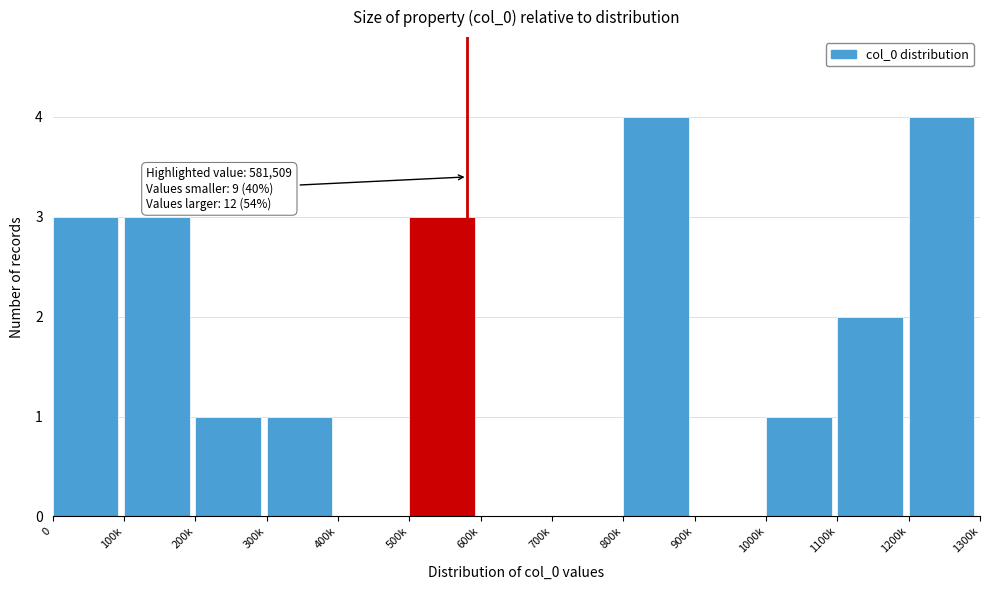

Reading left to right, list all the values displayed in this chart.

0=3	100k=3	200k=1	300k=1	400k=0	500k=3	600k=0	700k=0	800k=4	900k=0	1000k=1	1100k=2	1200k=4